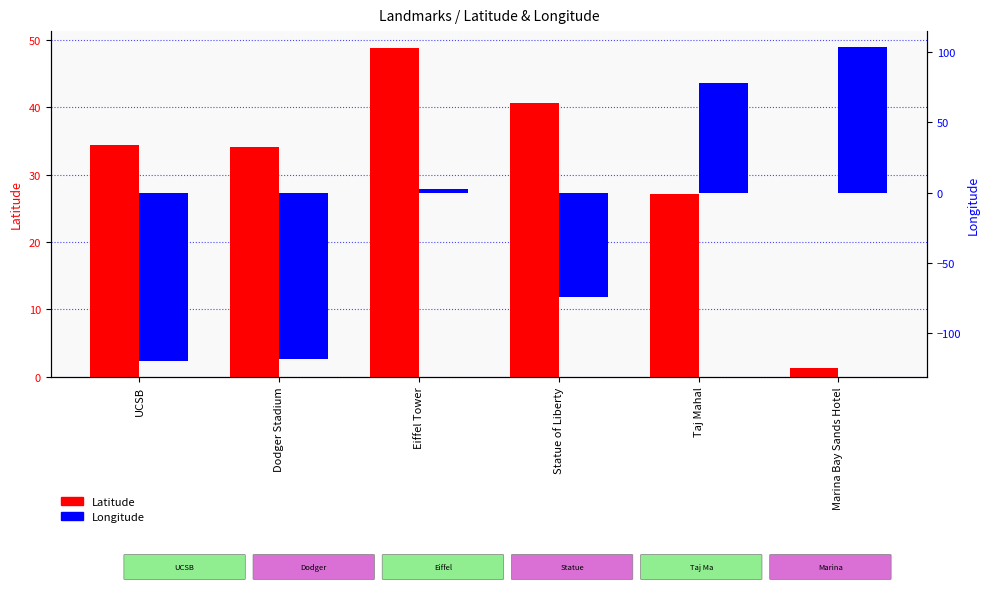

Which has a higher value, Marina Bay Sands Hotel or UCSB?

UCSB